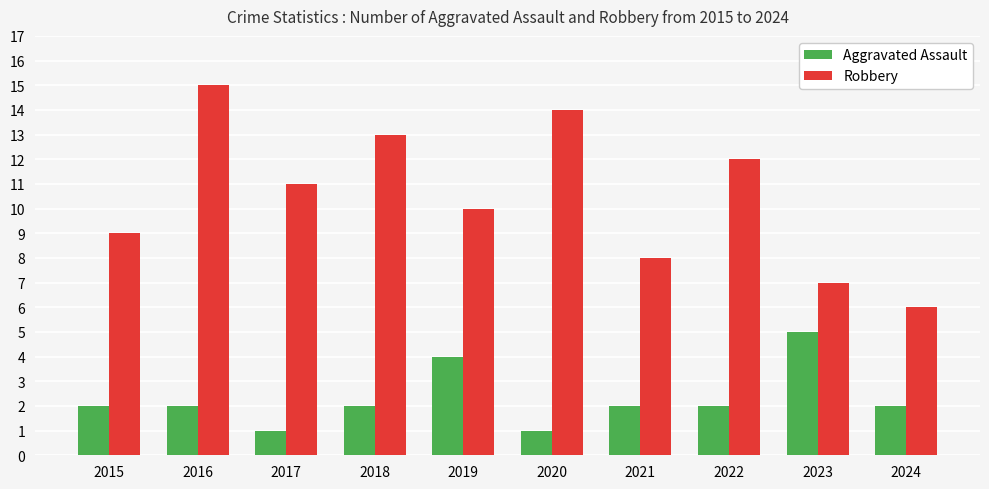

Where does the Robbery series first go above 11?

2016